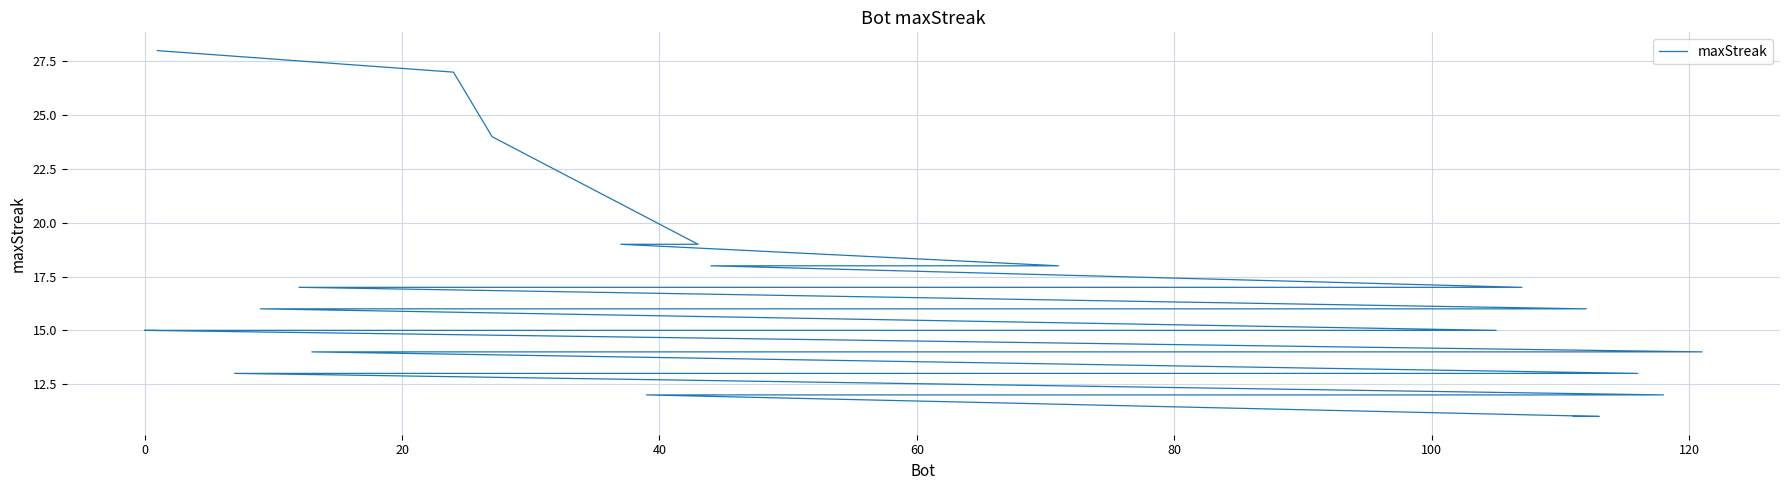

Reading right to left, extract all data points from this chart.

11	11	12	12	12	12	12	13	13	13	13	14	14	14	14	14	14	14	15	15	15	15	15	15	15	16	16	16	16	16	17	17	17	18	18	19	19	24	27	28